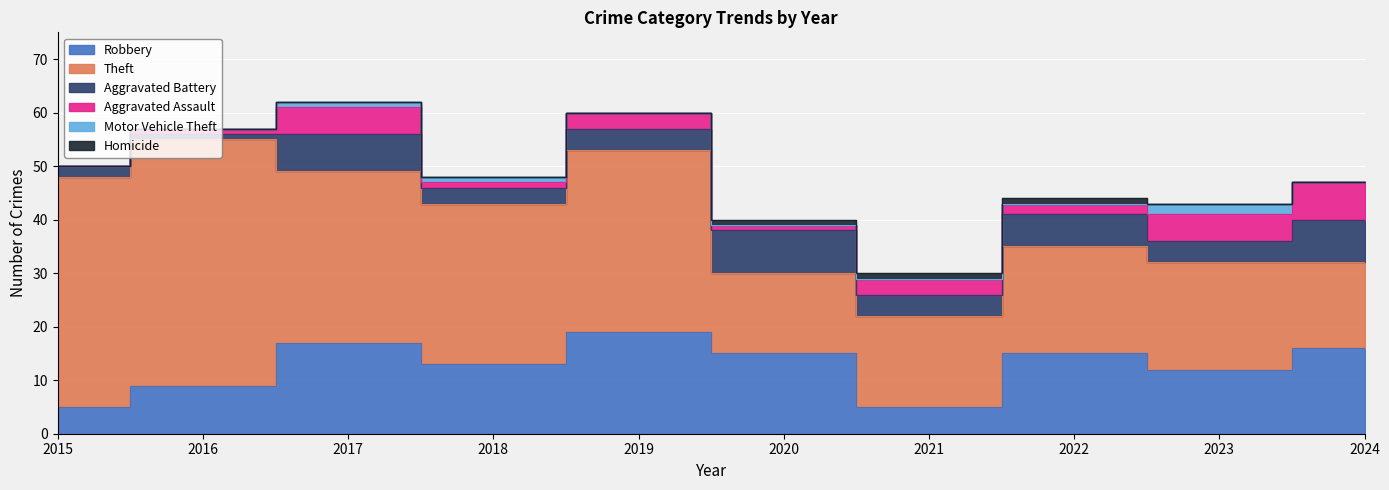

What is the difference between the maximum and minimum values in the Aggravated Assault series?

7